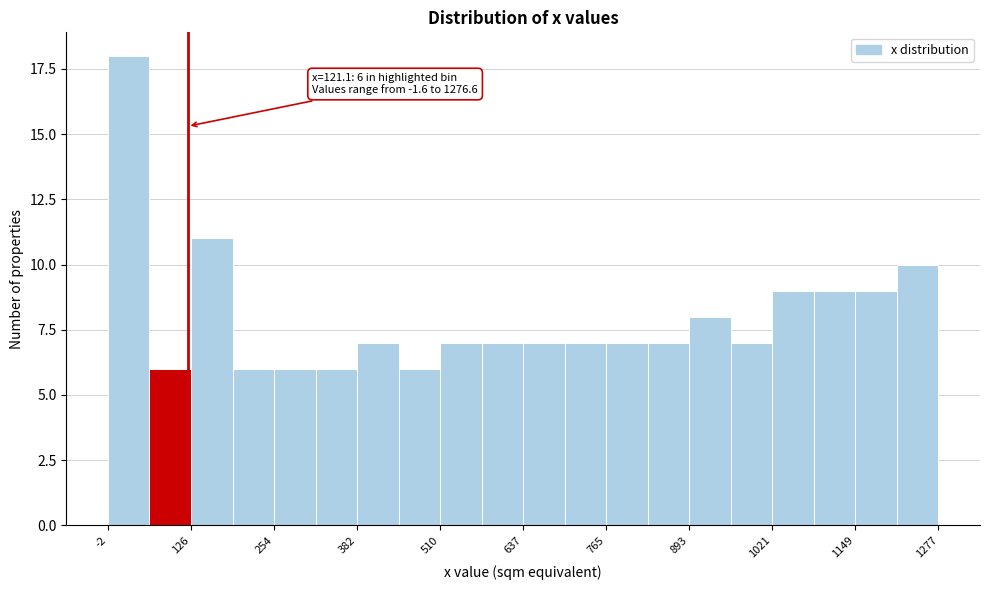

Read against the x-axis, roughly where is the centre of the tallest bar?

40